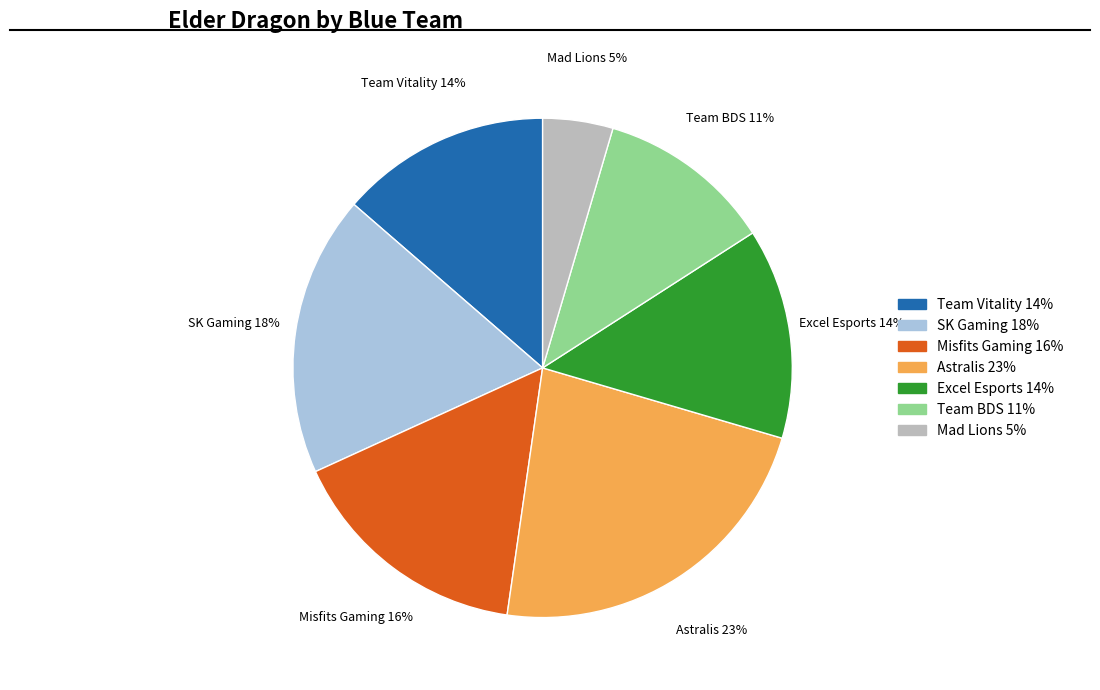

Does any single category account for the majority?

No